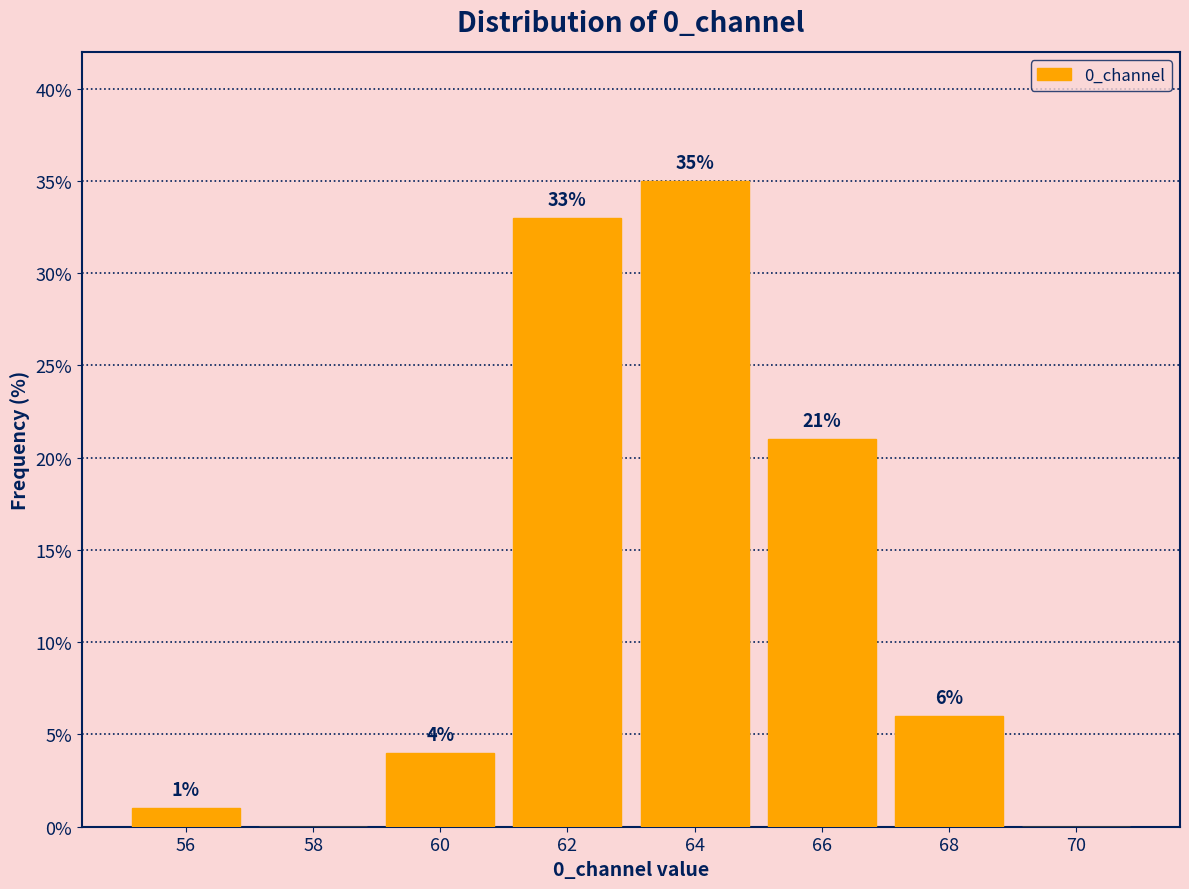

Reading right to left, extract all data points from this chart.

70=0	68=6	66=21	64=35	62=33	60=4	58=0	56=1